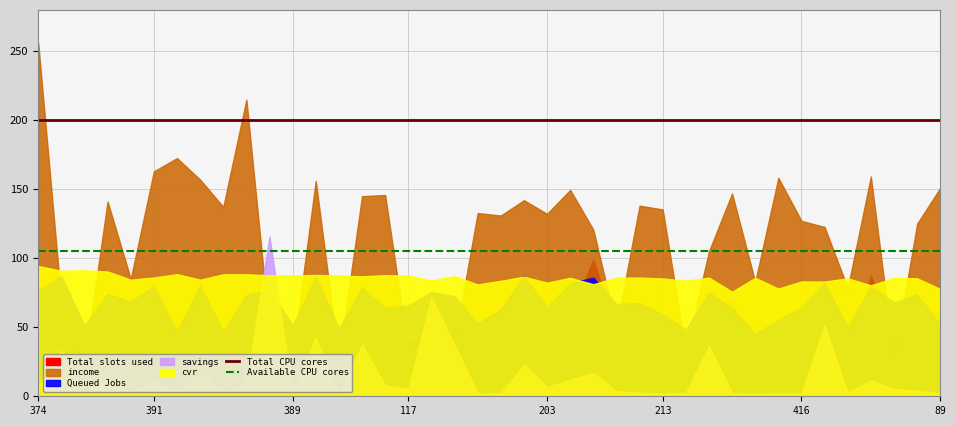

At which category does the chart reach its peak across all series?

374